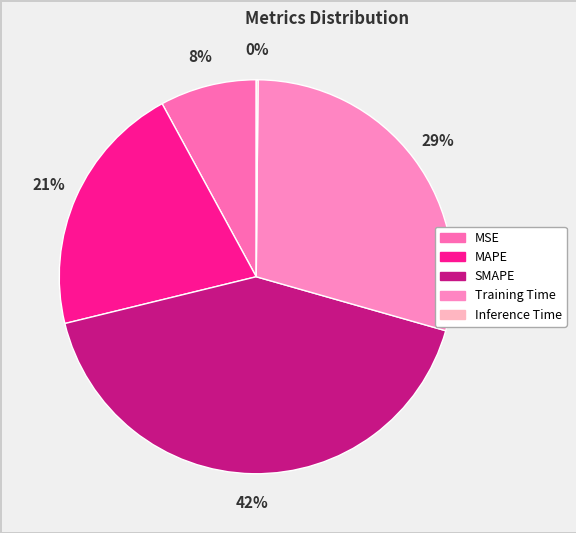

Combined, what portion of the pie is Inference Time and MAPE?

21.0%